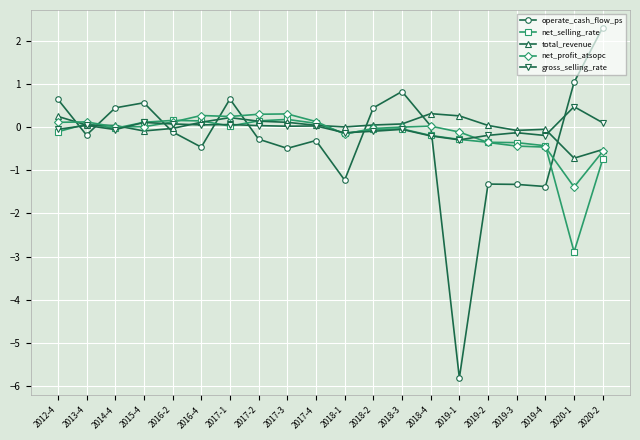

The net_profit_atsopc series shows -0.3 at 2020-1. True or false?

False